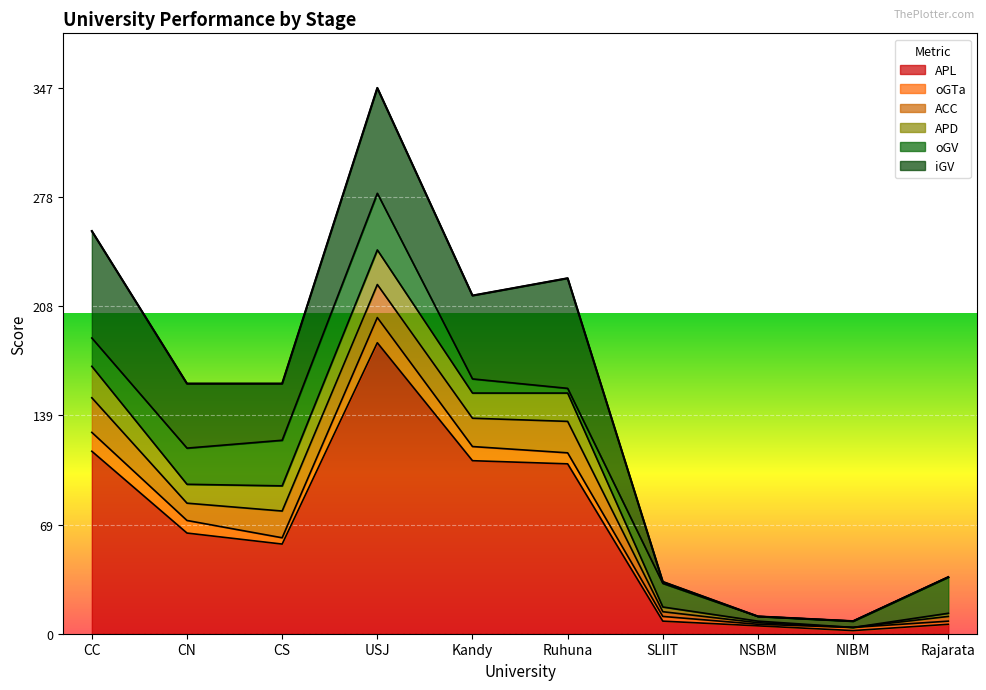

Reading right to left, what are all the values shown in this chart?

APL: 6	2	5	8	108	110	185	57	64	116
oGTa: 2	2	1	3	7	9	16	4	8	12
ACC: 3	0	1	3	20	18	21	17	11	22
APD: 2	0	1	3	18	16	22	16	12	20
oGV: 23	4	3	15	3	9	36	29	23	18
iGV: 0	0	0	1	70	53	67	36	41	68